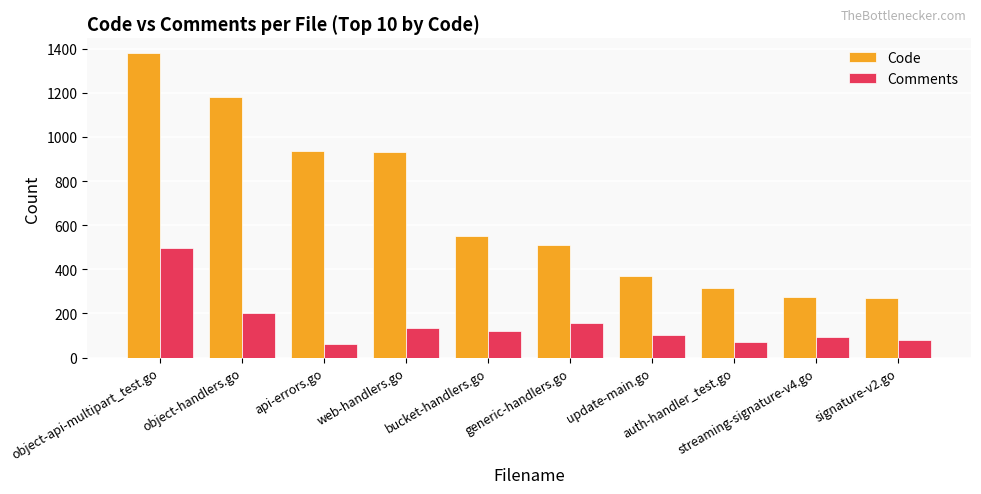

What is the difference between the Comments values at web-handlers.go and generic-handlers.go?

21